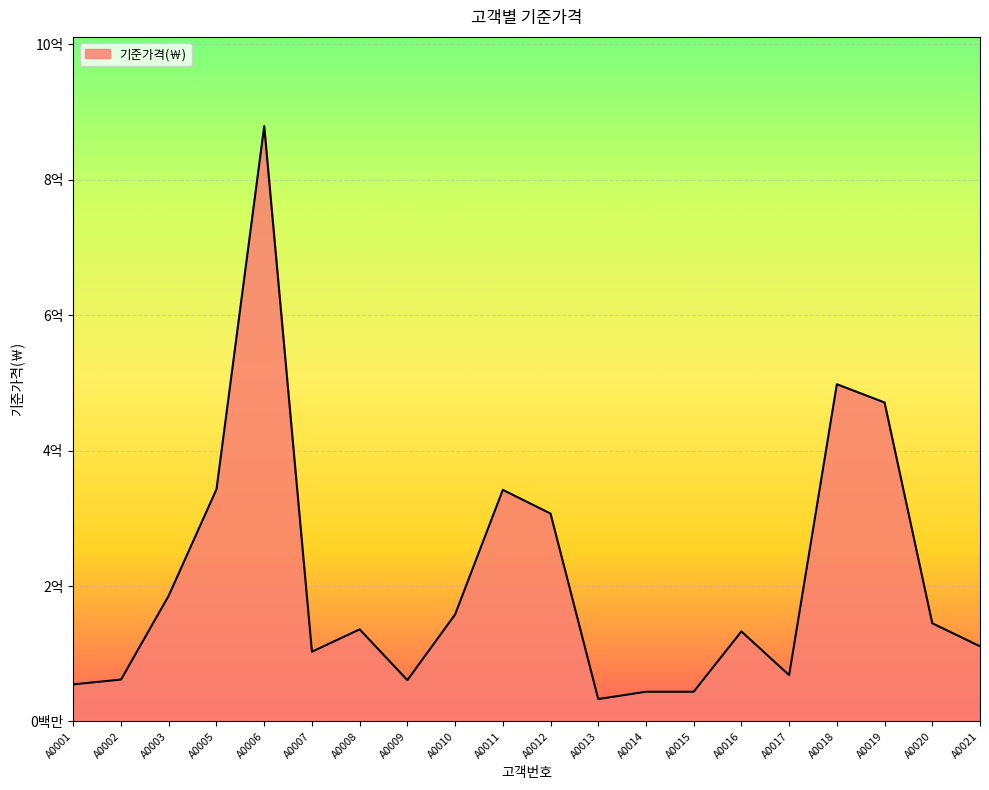

Is this an area chart (filled region under the line)?

Yes